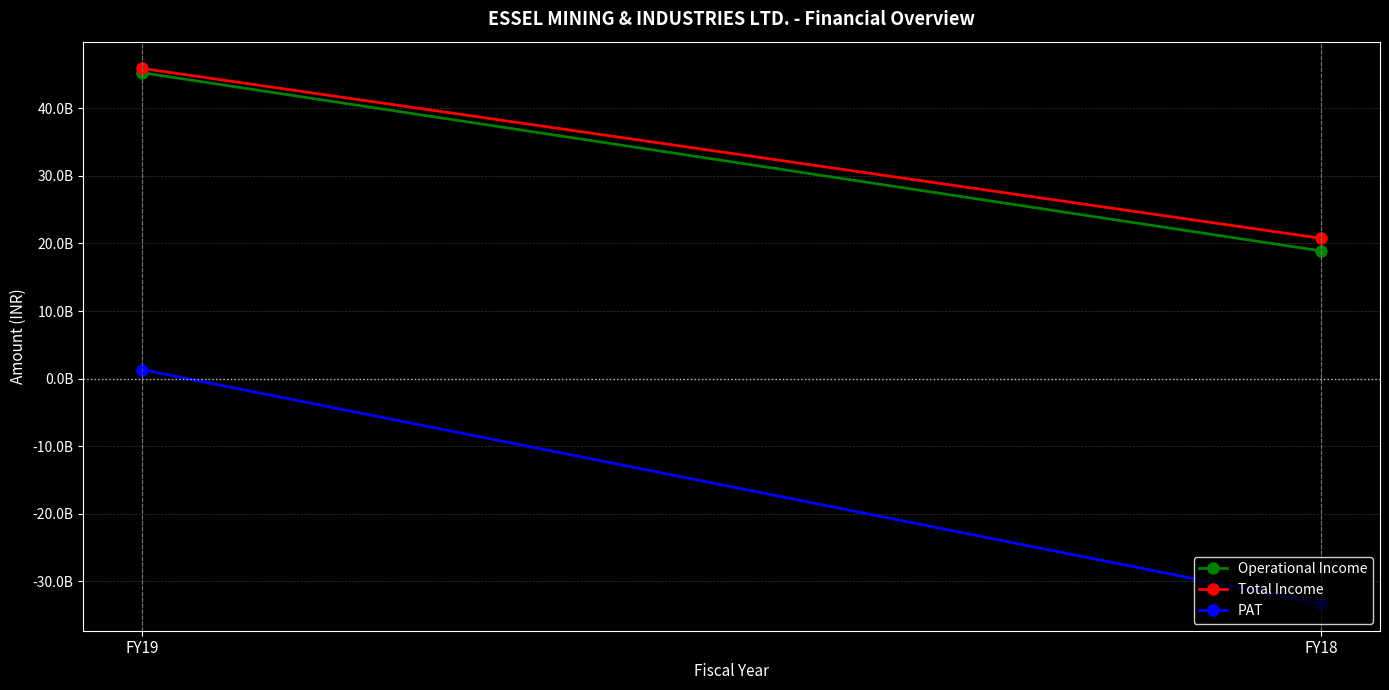

List the series in order of their peak value, lowest first.

PAT, Operational Income, Total Income